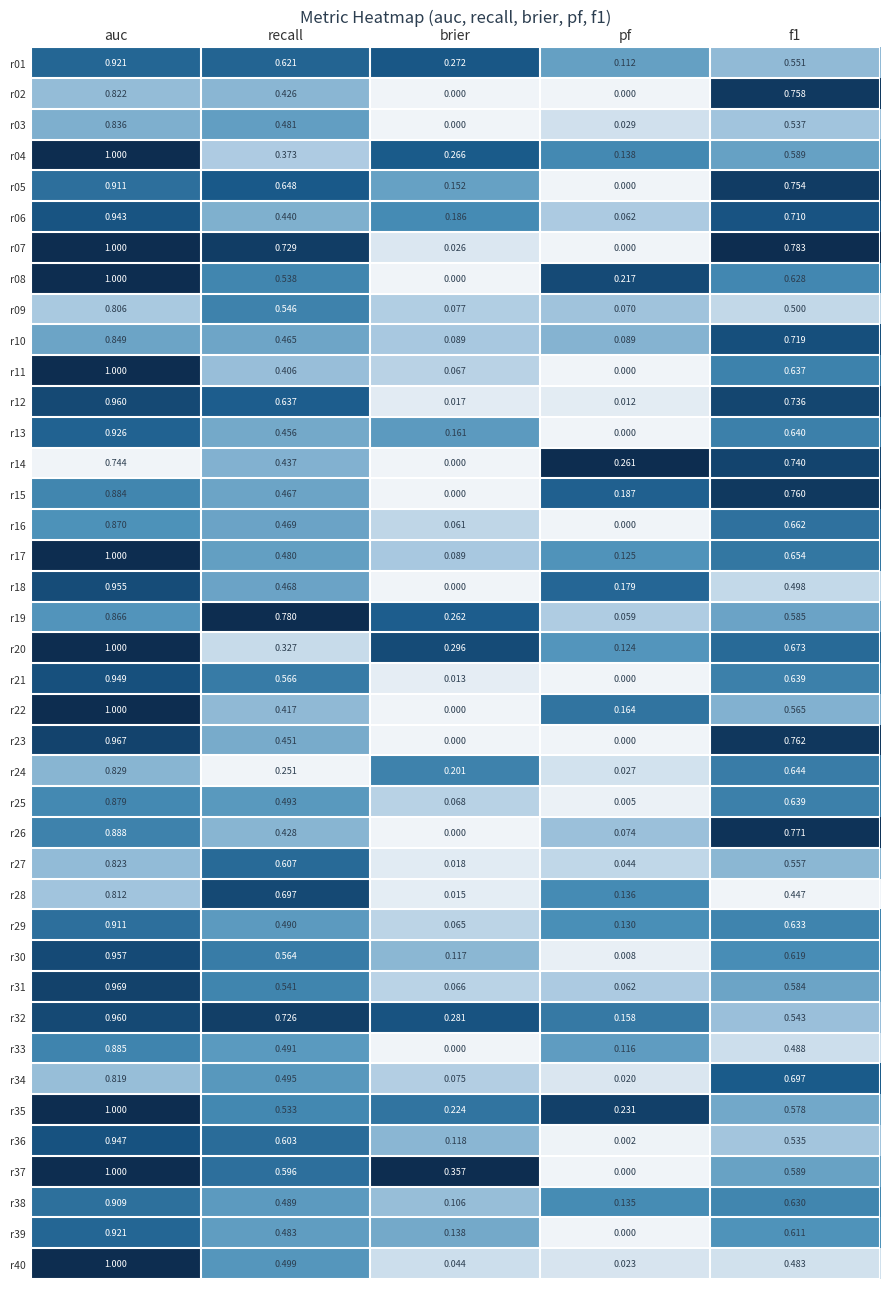

Is the value of r40 at brier greater than the value of r34 at brier?

No